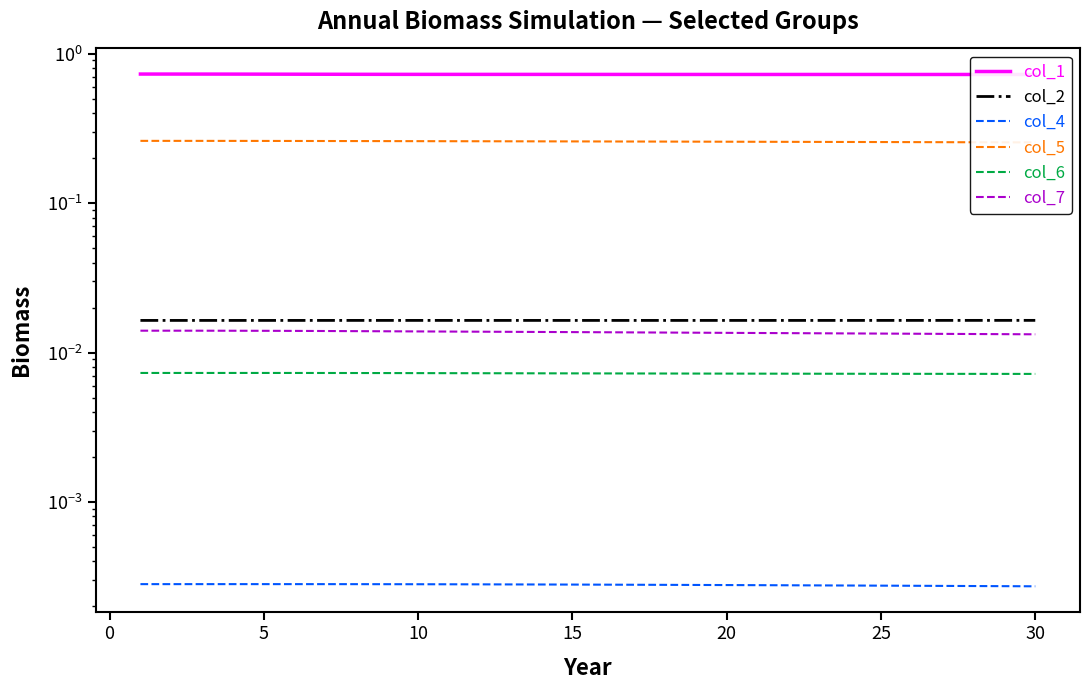

The value of col_5 at 20 is 0.2. True or false?

False